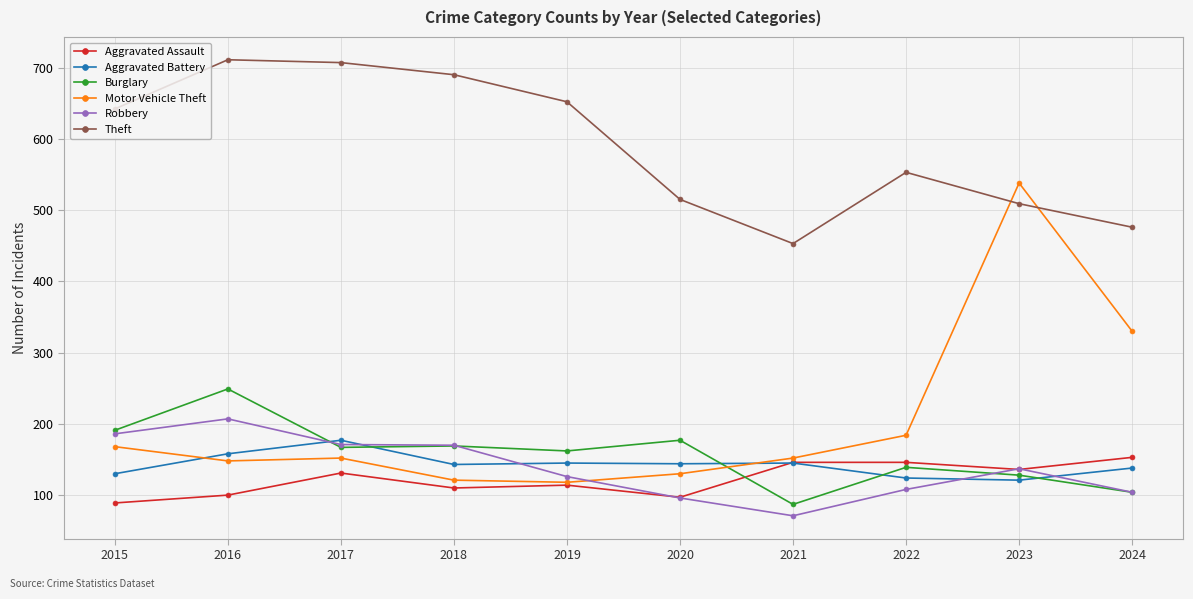

Between 2015 and 2021, which series saw the biggest shift?

Theft